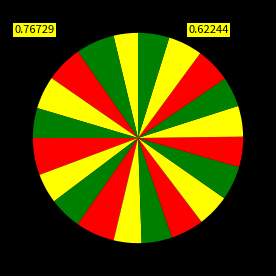

Count the number of slices in the pie.

20